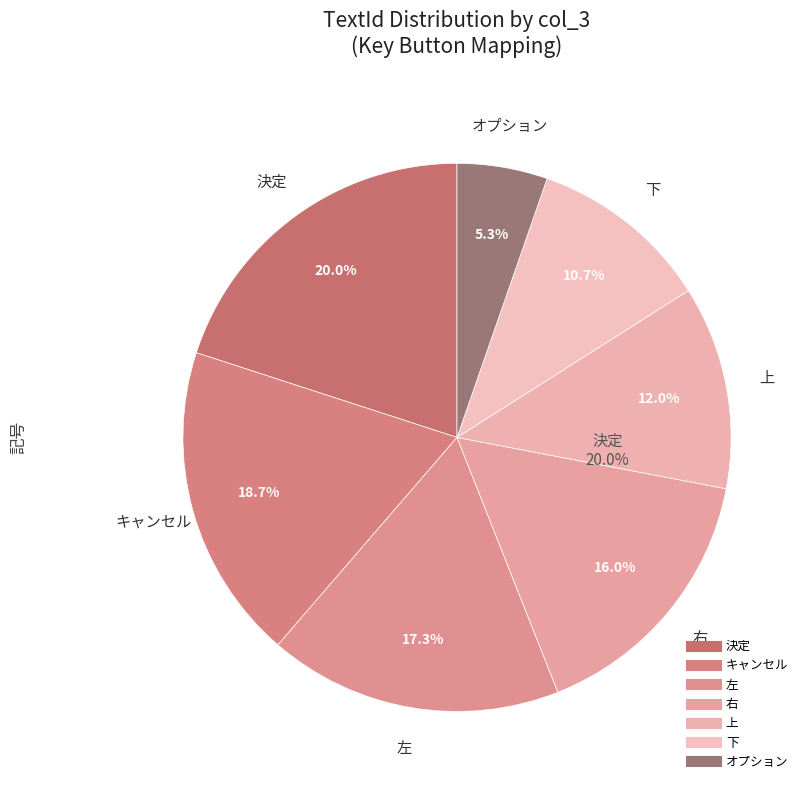

Is there any slice that represents more than half of the pie?

No